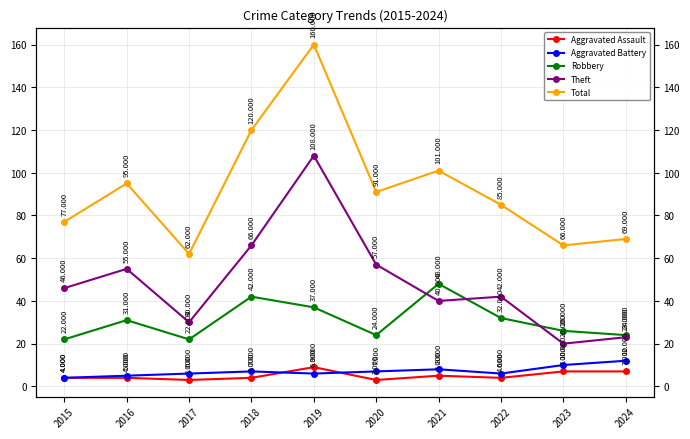

True or false: Aggravated Battery and Robbery cross at least once.

False